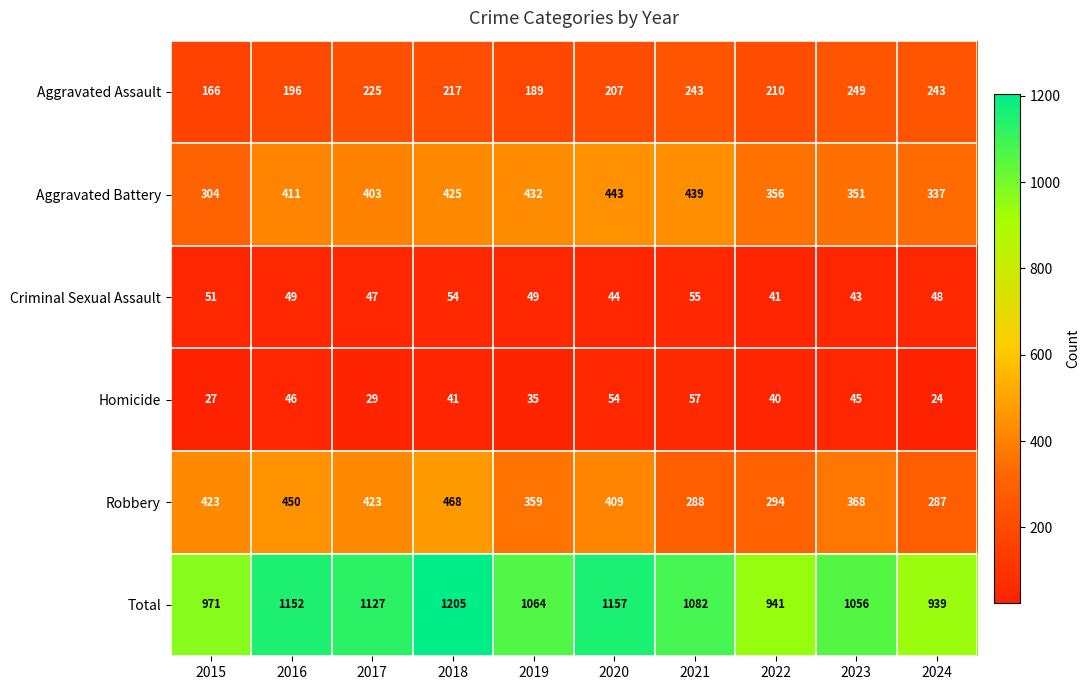

What is the total value across all series at 2021?

2164